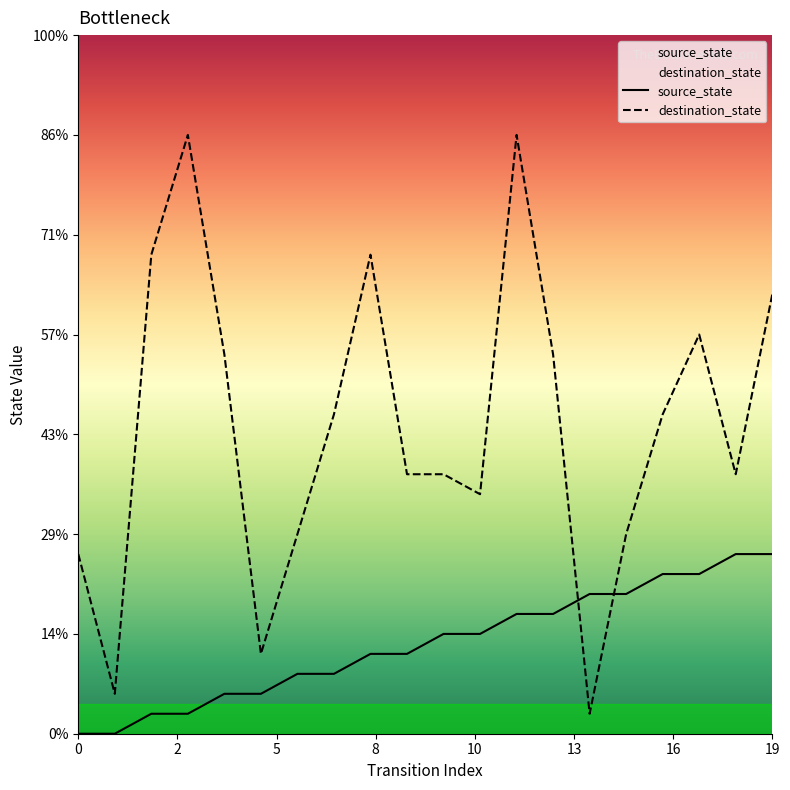

Does the chart display data point markers on the line(s)?

No